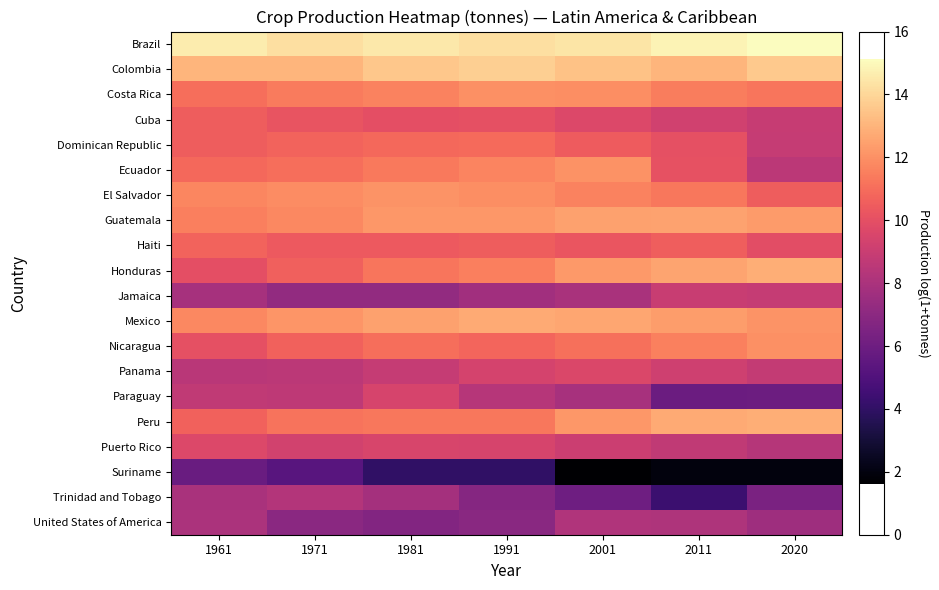

Reading left to right, extract all data points from this chart.

Brazil: 1961=14.6	1971=14.3	1981=14.5	1991=14.2	2001=14.4	2011=14.8	2020=15.1
Colombia: 1961=13.0	1971=13.1	1981=13.6	1991=13.8	2001=13.4	2011=13.1	2020=13.6
Costa Rica: 1961=11.0	1971=11.4	1981=11.6	1991=12.0	2001=11.9	2011=11.5	2020=11.2
Cuba: 1961=10.5	1971=10.2	1981=10.0	1991=10.0	2001=9.7	2011=9.2	2020=8.9
Dominican Republic: 1961=10.5	1971=10.7	1981=10.9	1991=10.9	2001=10.5	2011=10.0	2020=8.9
Ecuador: 1961=10.9	1971=11.0	1981=11.4	1991=11.7	2001=12.0	2011=10.1	2020=8.6
El Salvador: 1961=11.7	1971=11.9	1981=12.1	1991=11.9	2001=11.6	2011=11.3	2020=10.5
Guatemala: 1961=11.5	1971=11.8	1981=12.2	1991=12.2	2001=12.5	2011=12.5	2020=12.3
Haiti: 1961=10.7	1971=10.4	1981=10.4	1991=10.5	2001=10.2	2011=10.6	2020=9.9
Honduras: 1961=10.0	1971=10.6	1981=11.2	1991=11.5	2001=12.2	2011=12.6	2020=12.8
Jamaica: 1961=7.8	1971=7.2	1981=7.2	1991=7.7	2001=8.0	2011=9.0	2020=8.9
Mexico: 1961=11.7	1971=12.1	1981=12.5	1991=12.7	2001=12.6	2011=12.4	2020=12.1
Nicaragua: 1961=10.1	1971=10.6	1981=11.0	1991=10.8	2001=11.1	2011=11.6	2020=12.0
Panama: 1961=8.5	1971=8.6	1981=8.9	1991=9.4	2001=9.6	2011=9.2	2020=8.8
Paraguay: 1961=8.7	1971=8.7	1981=9.5	1991=8.4	2001=7.9	2011=5.9	2020=5.9
Peru: 1961=10.7	1971=11.2	1981=11.3	1991=11.3	2001=12.2	2011=12.7	2020=12.8
Puerto Rico: 1961=9.7	1971=9.3	1981=9.5	1991=9.4	2001=9.1	2011=8.7	2020=8.3
Suriname: 1961=5.8	1971=5.3	1981=4.0	1991=4.0	2001=1.6	2011=1.9	2020=1.9
Trinidad and Tobago: 1961=8.0	1971=8.3	1981=7.8	1991=6.8	2001=6.0	2011=4.3	2020=6.4
United States of America: 1961=8.0	1971=7.0	1981=6.7	1991=6.9	2001=8.2	2011=8.1	2020=7.6